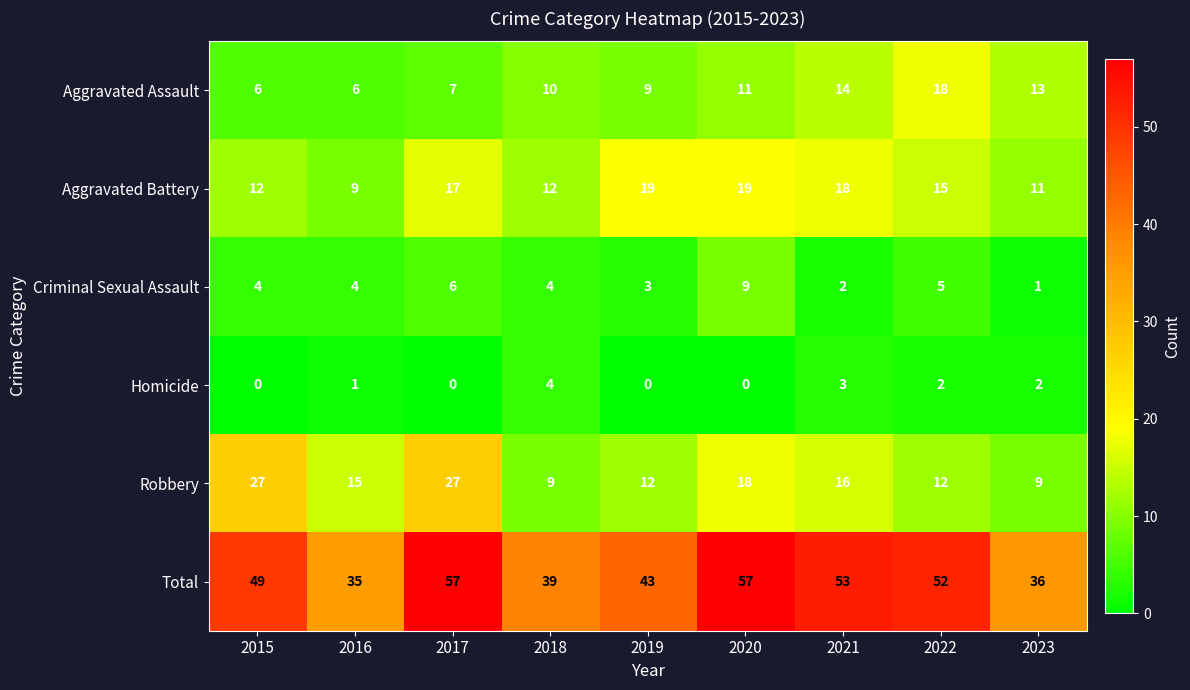

Is it true that Aggravated Battery equals 12 at 2018?

True